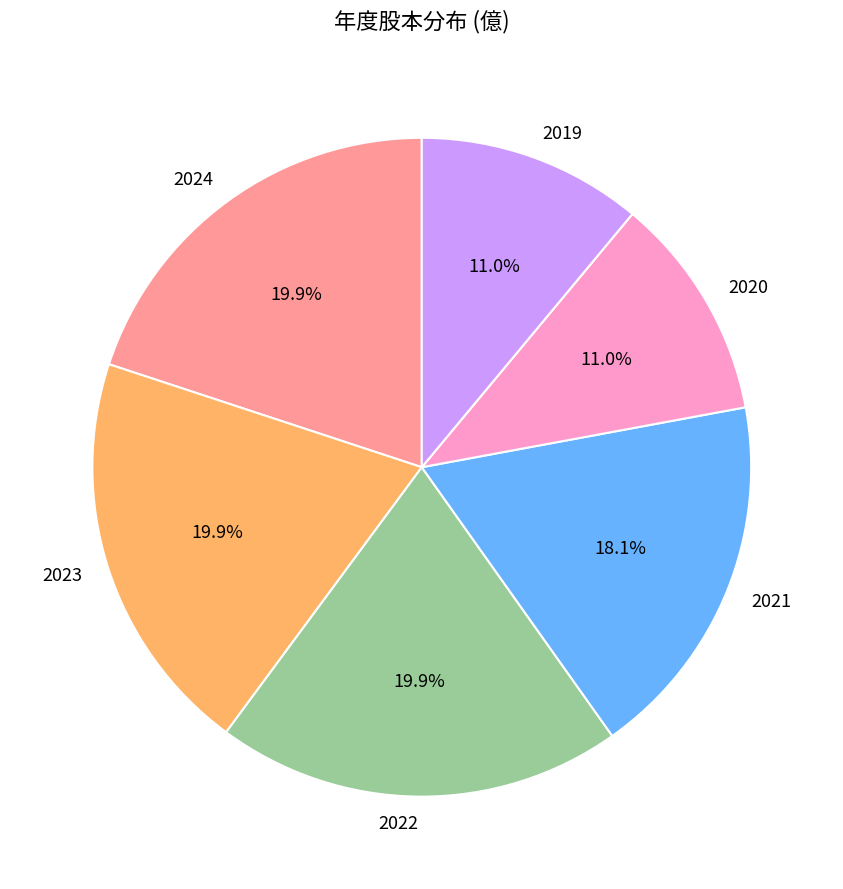

Is the sum of 2019 and 2023 greater than half?

No